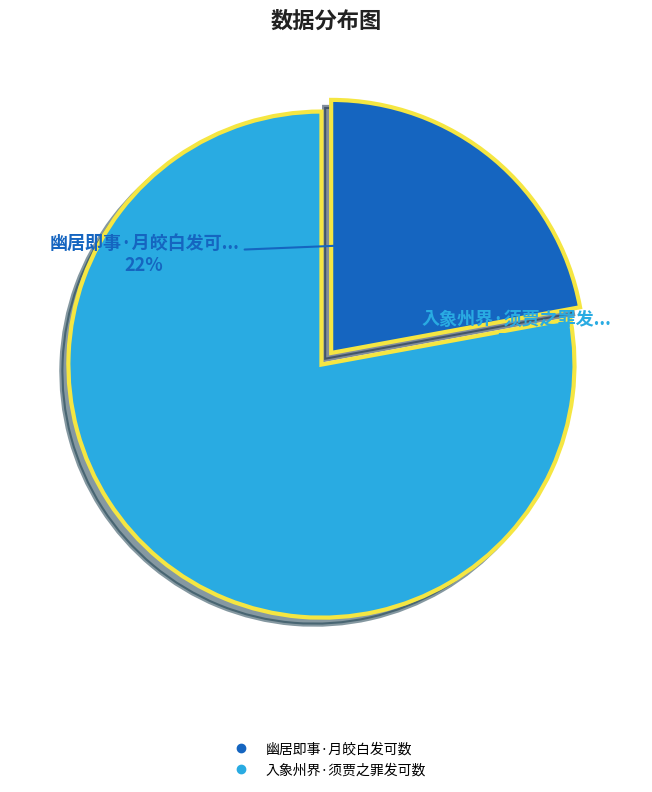

Do 幽居即事·月皎白发可数 and 入象州界·须贾之罪发可数 together represent more than half of the pie?

Yes